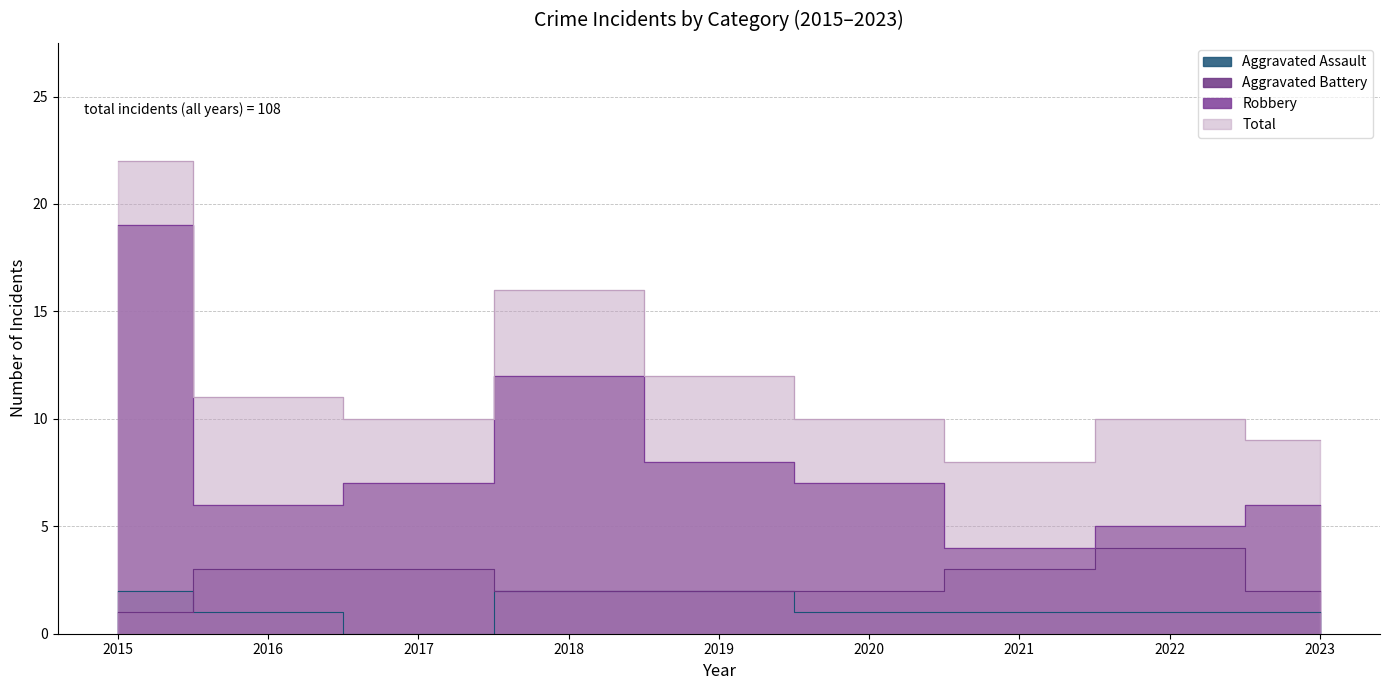

What is the total value across all series at 2023?

18